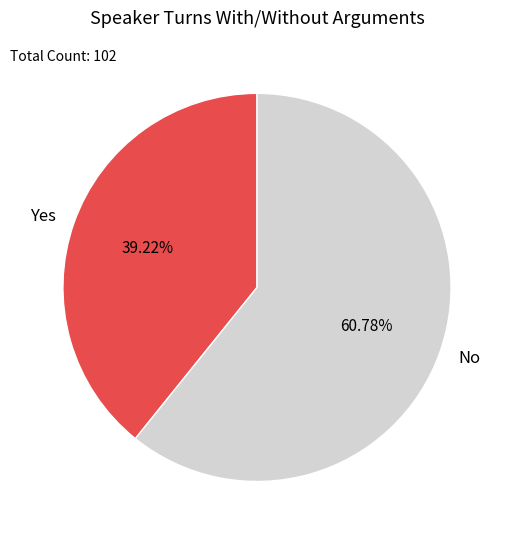

How many slices are in this pie chart?

2